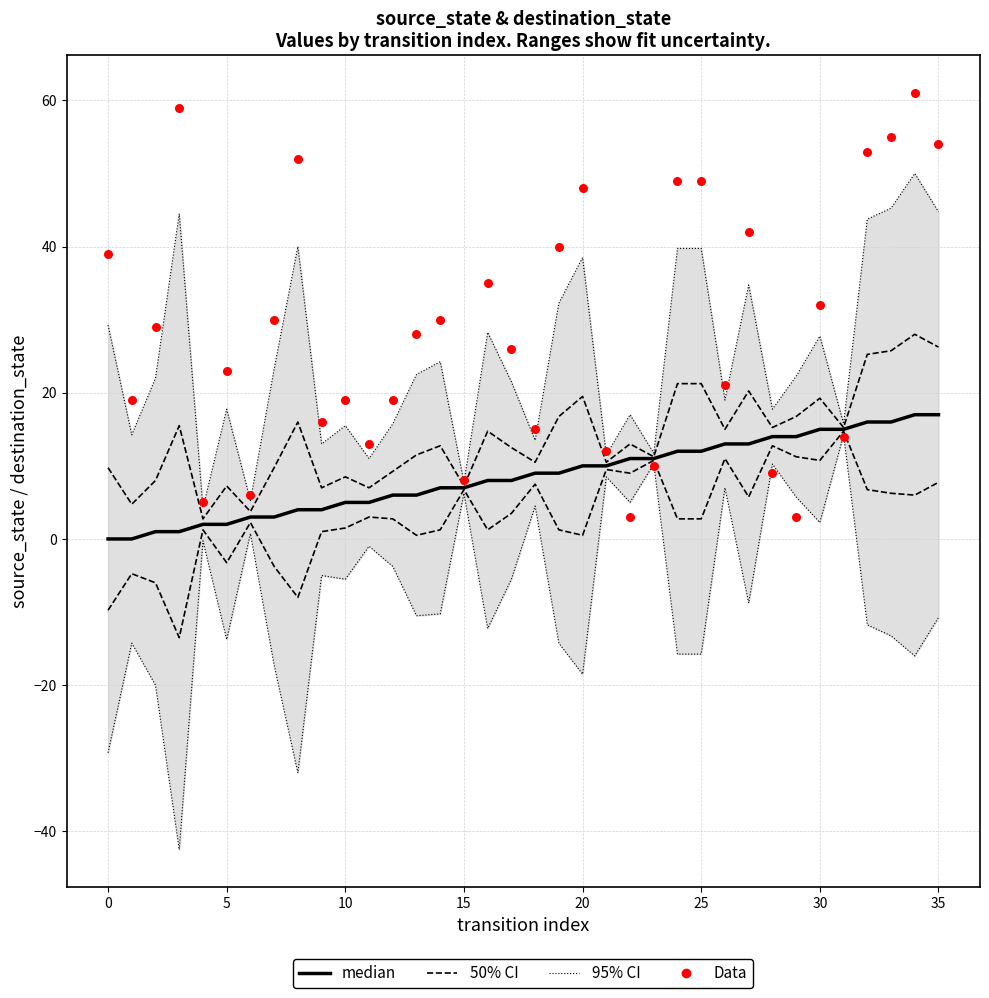

Which series has the largest total across all categories?

Data